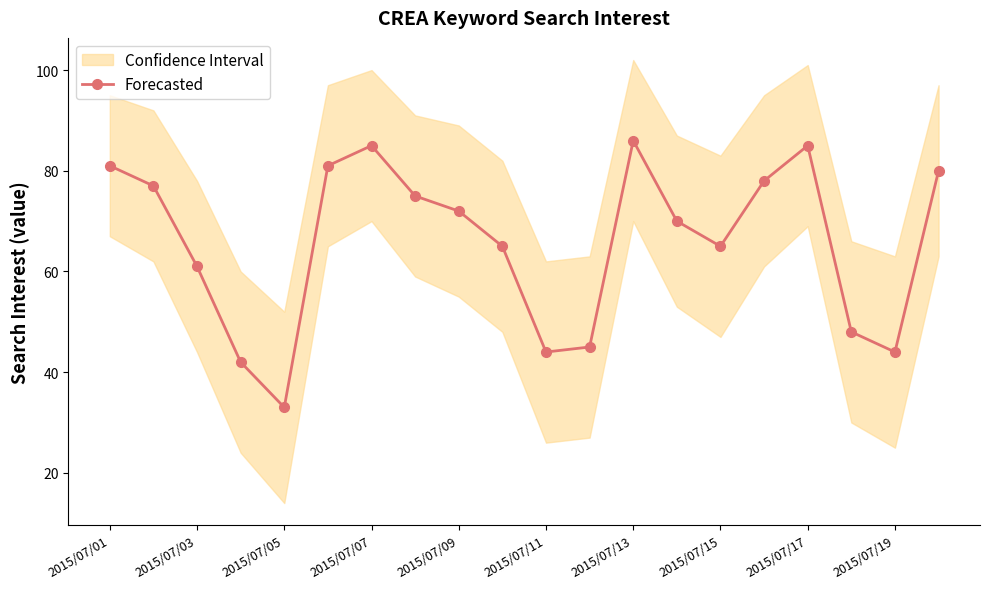

At which label does the data first exceed 72?

2015/07/01